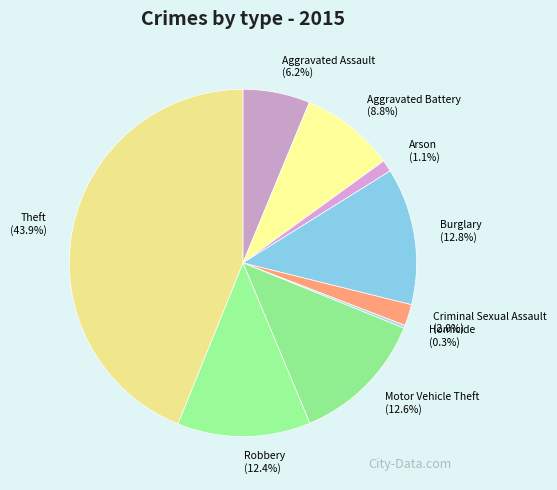

The Robbery slice represents 12% of the pie. True or false?

True